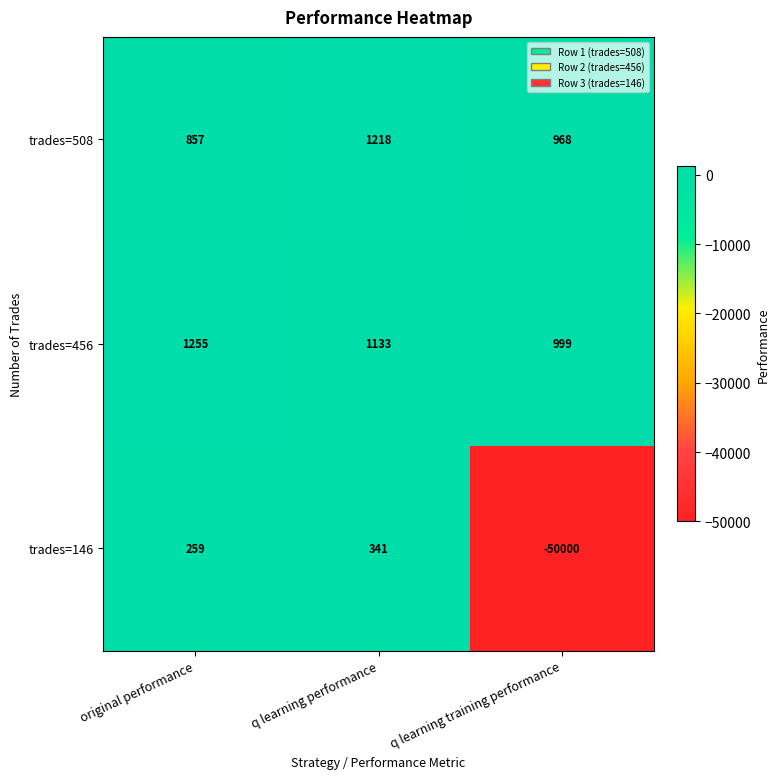

How many series are shown in this chart?

3